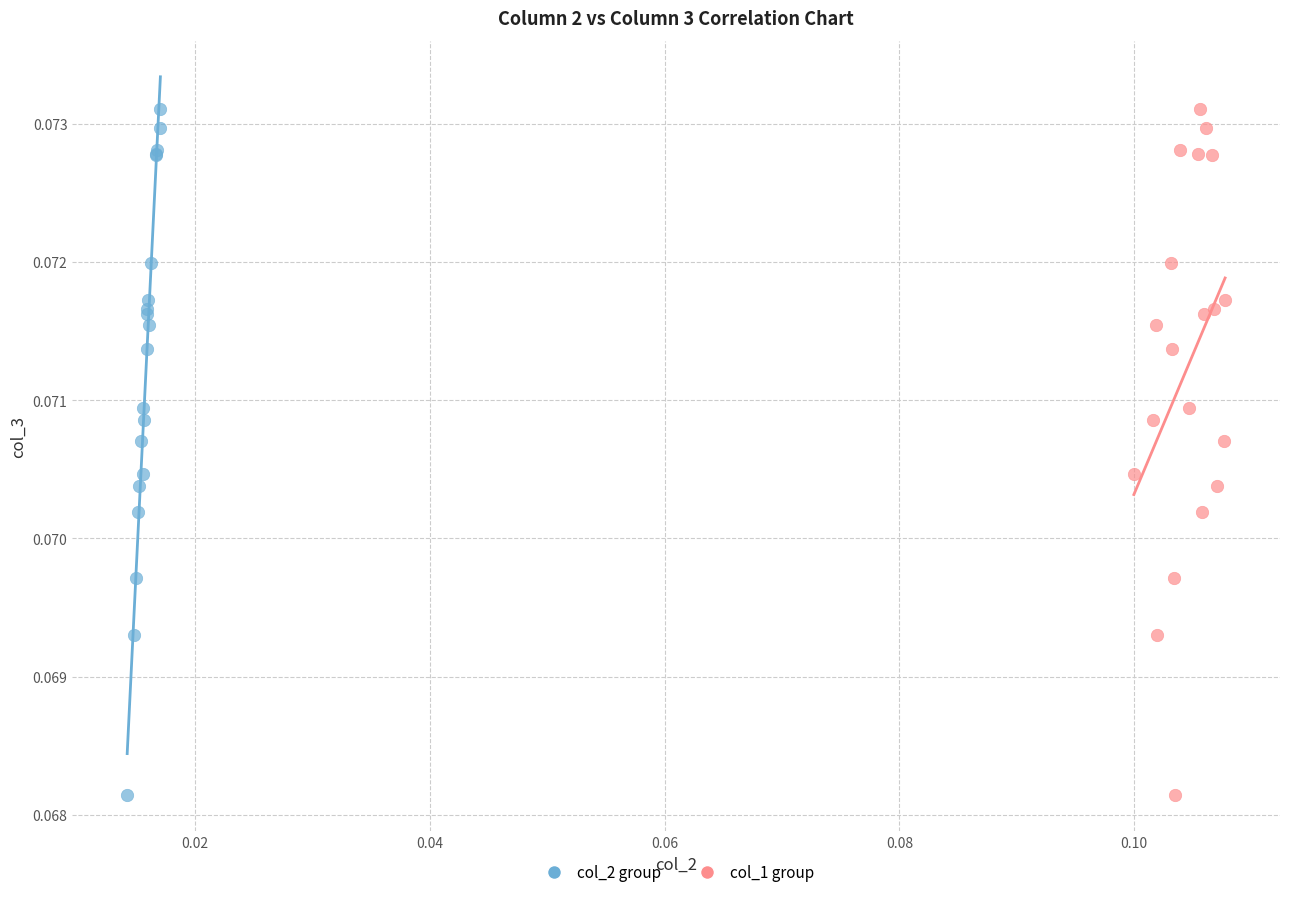

What are all the series names shown in the legend?

col_2 group, col_1 group